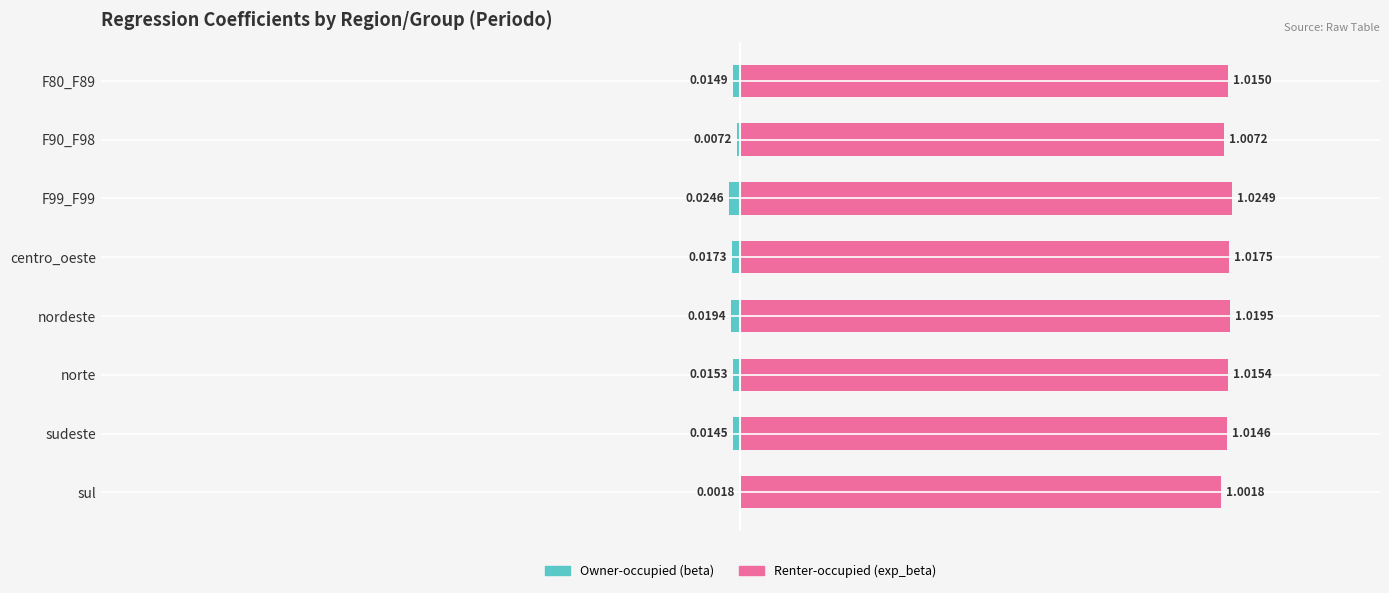

Rank the series by their maximum value, from highest to lowest.

Renter-occupied (exp_beta), Owner-occupied (beta)